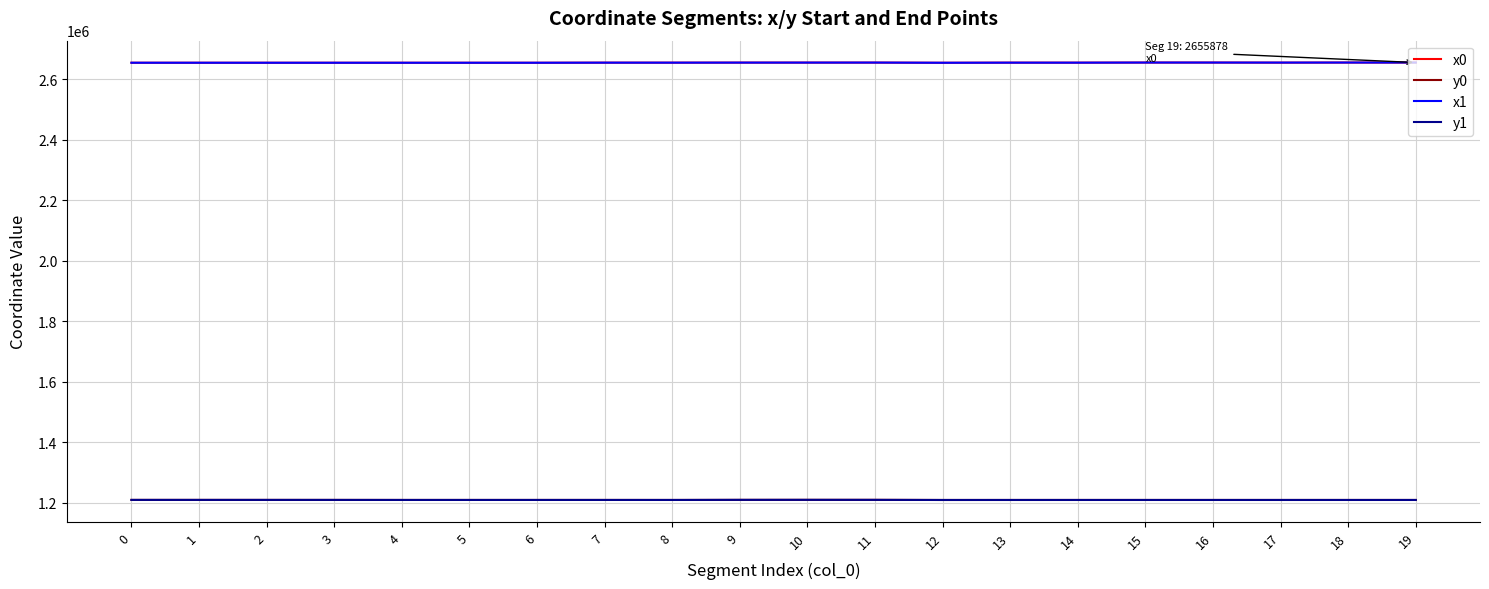

What is the maximum value shown in the chart?

2655878.8